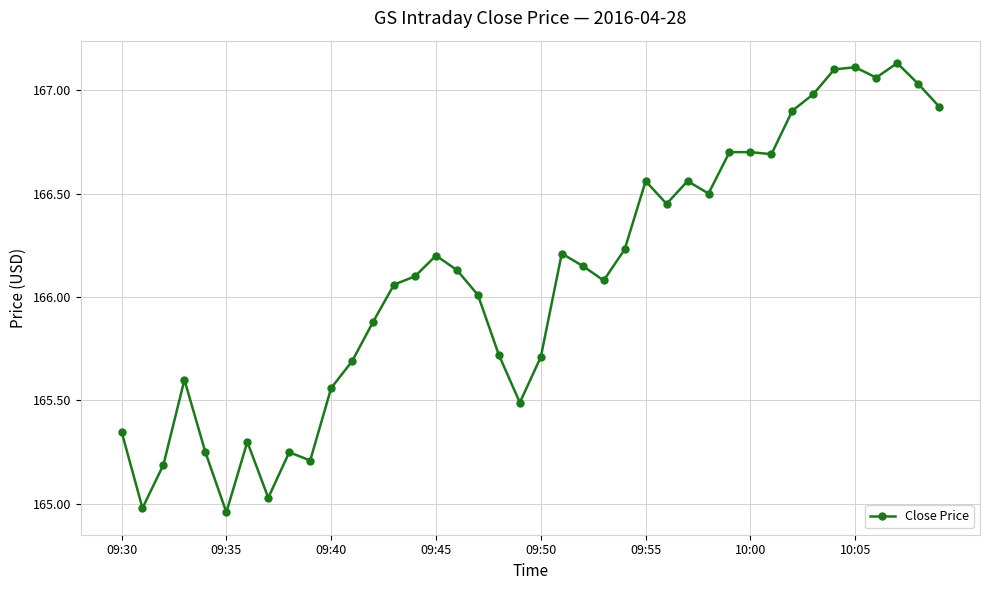

What is the difference between the maximum and minimum values?

2.2